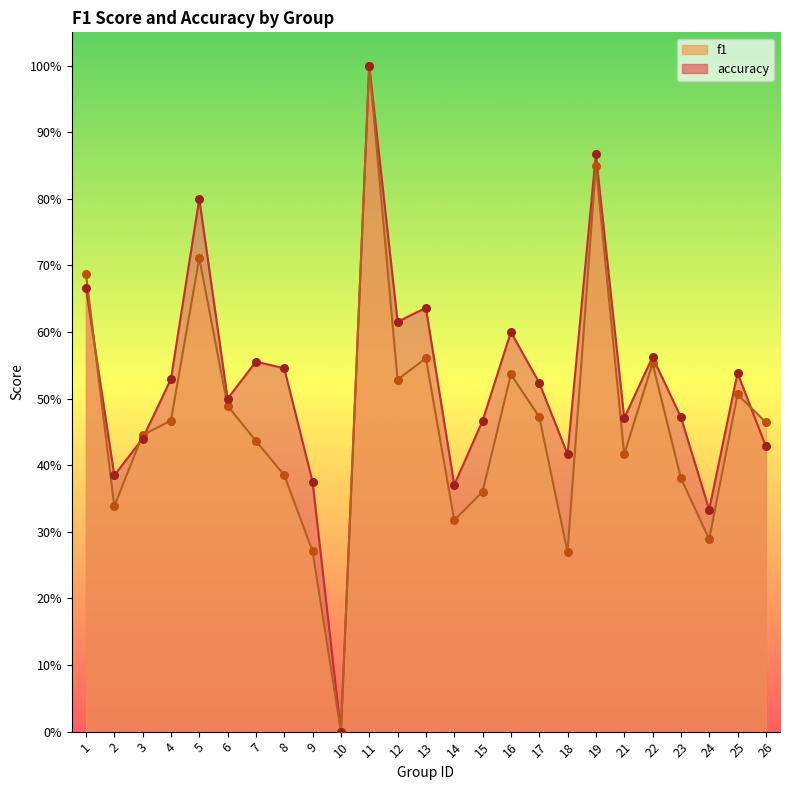

Which series reaches the minimum Y coordinate?

f1